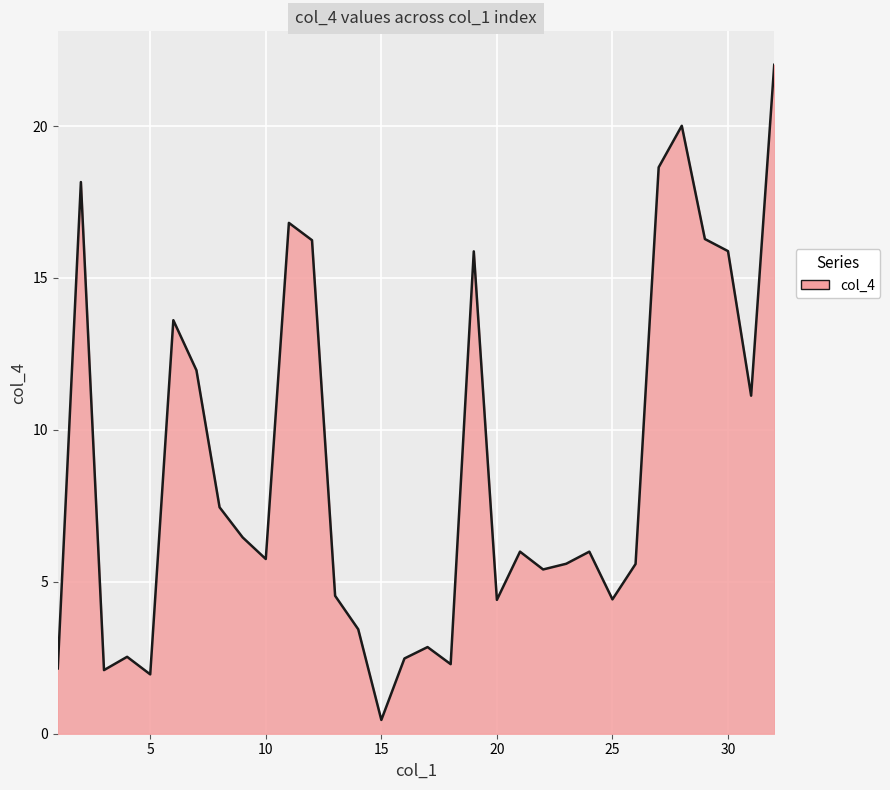

What is the maximum value shown in the chart?

22.0